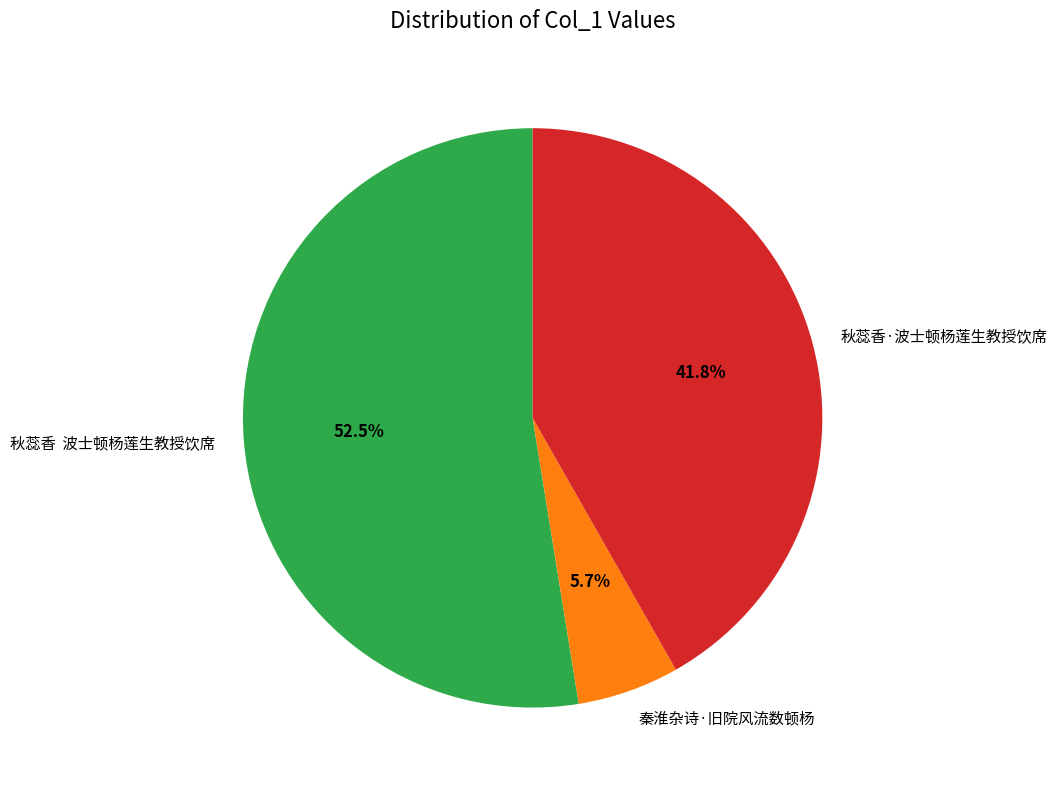

Between 秦淮杂诗·旧院风流数顿杨 and 秋蕊香 波士顿杨莲生教授饮席, which is larger?

秋蕊香 波士顿杨莲生教授饮席